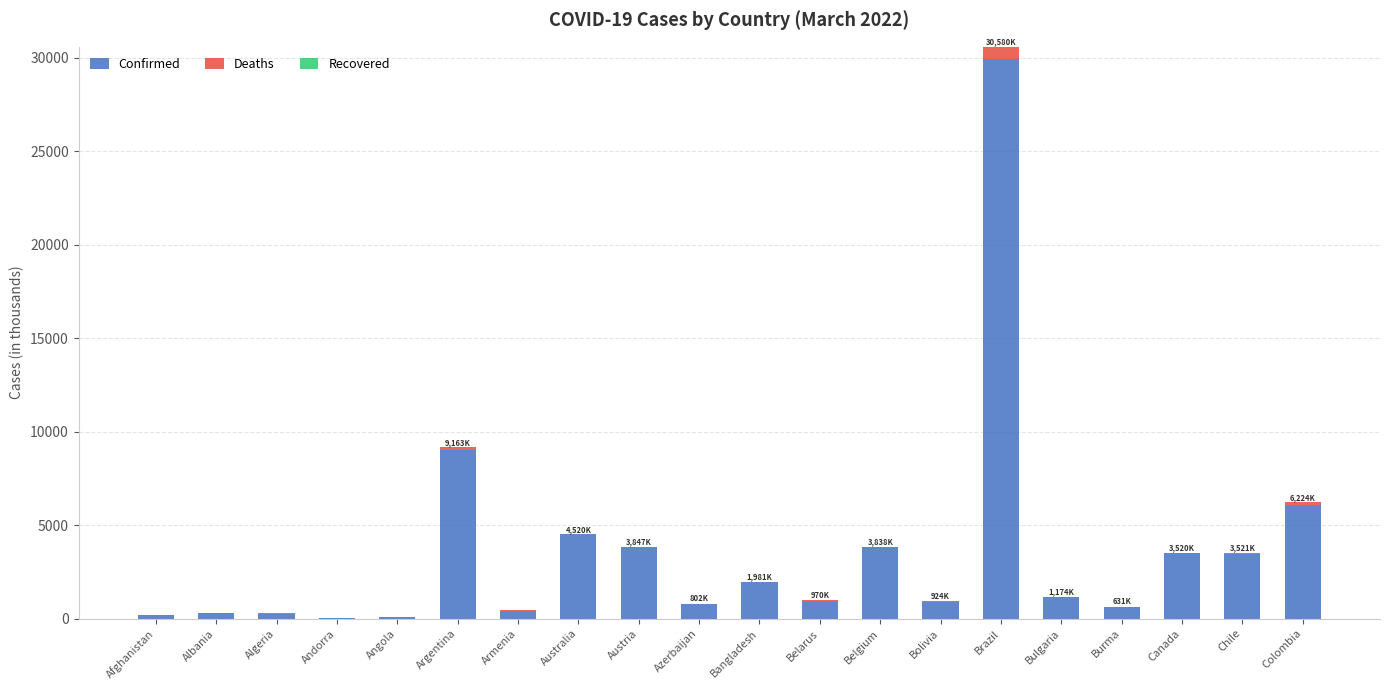

At which category is the sum across all series the highest?

Brazil